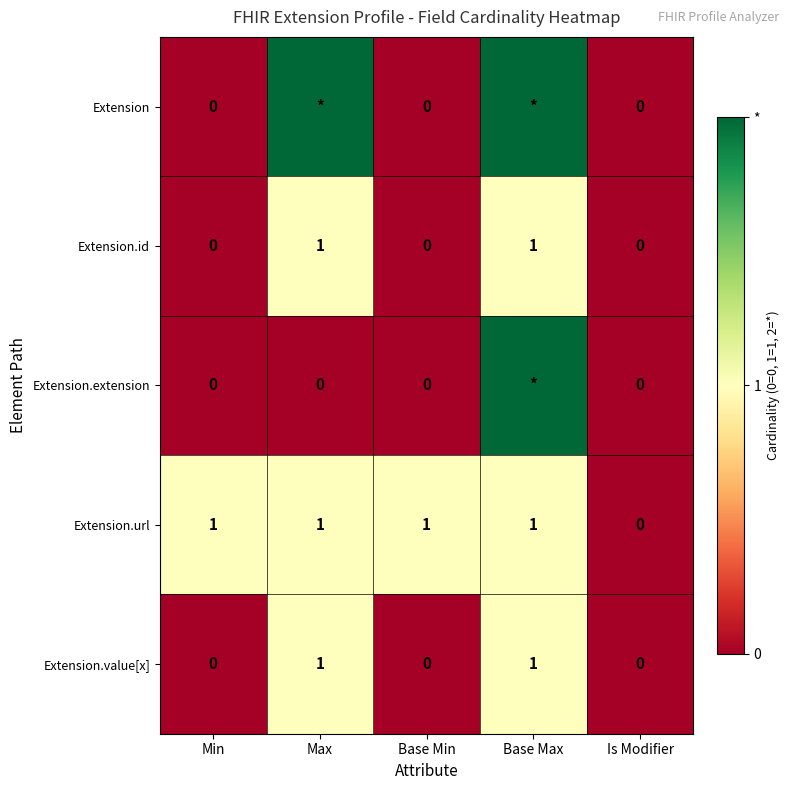

The Extension.url series shows 1 at Min. True or false?

True